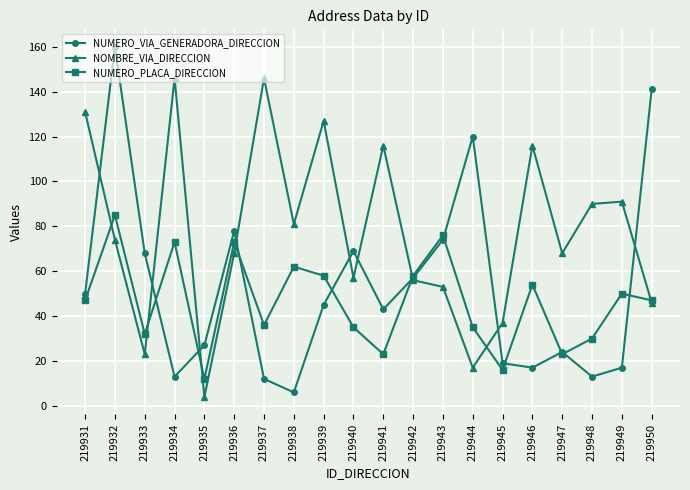

Which series has the largest range (max minus min)?

NUMERO_VIA_GENERADORA_DIRECCION